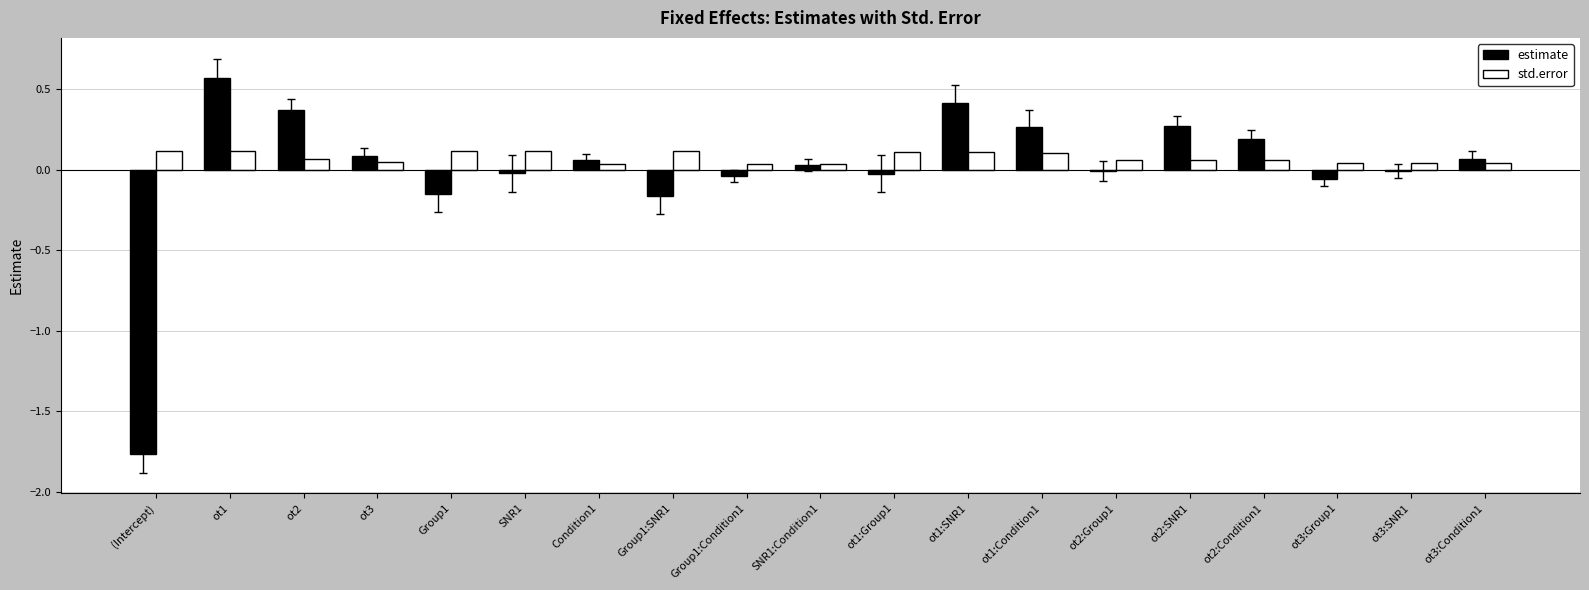

What is the sum of all std.error values?

1.4